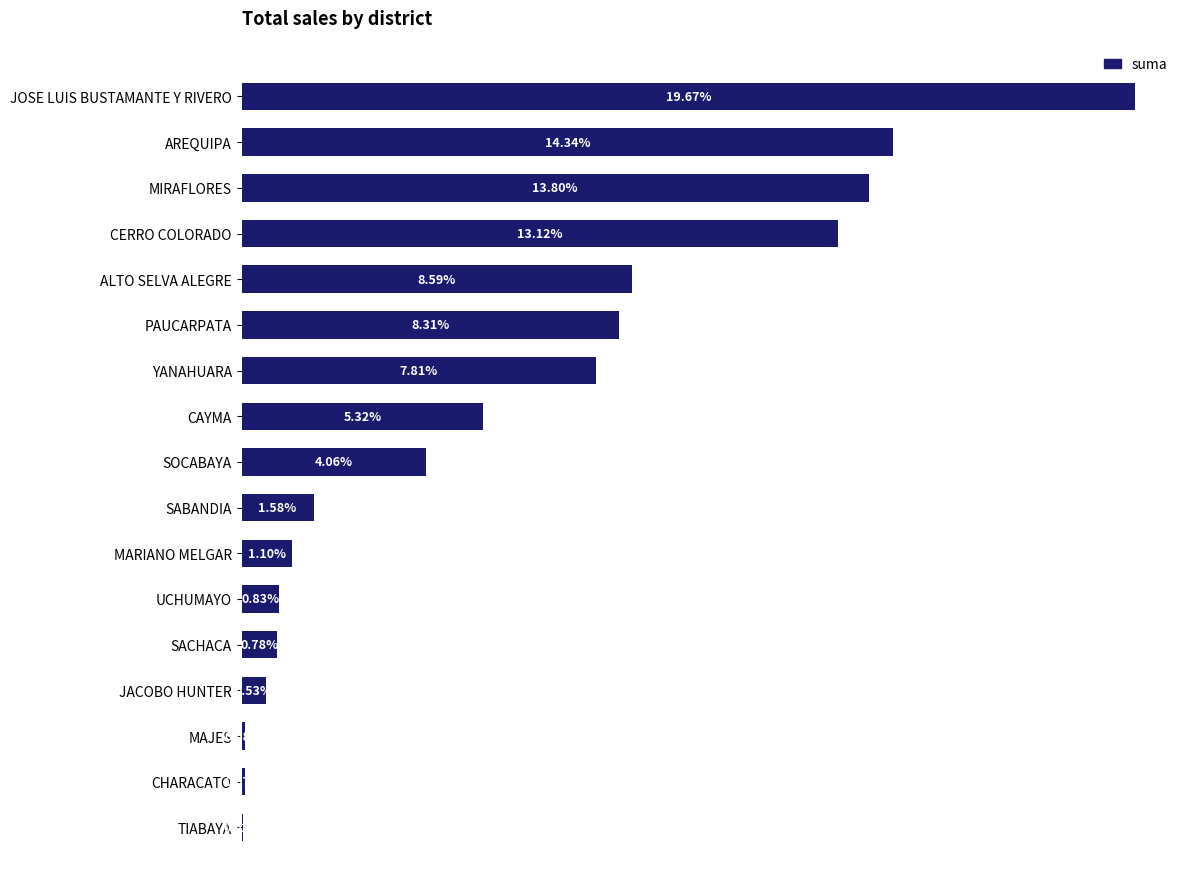

At which label is the value closest to 9?

ALTO SELVA ALEGRE